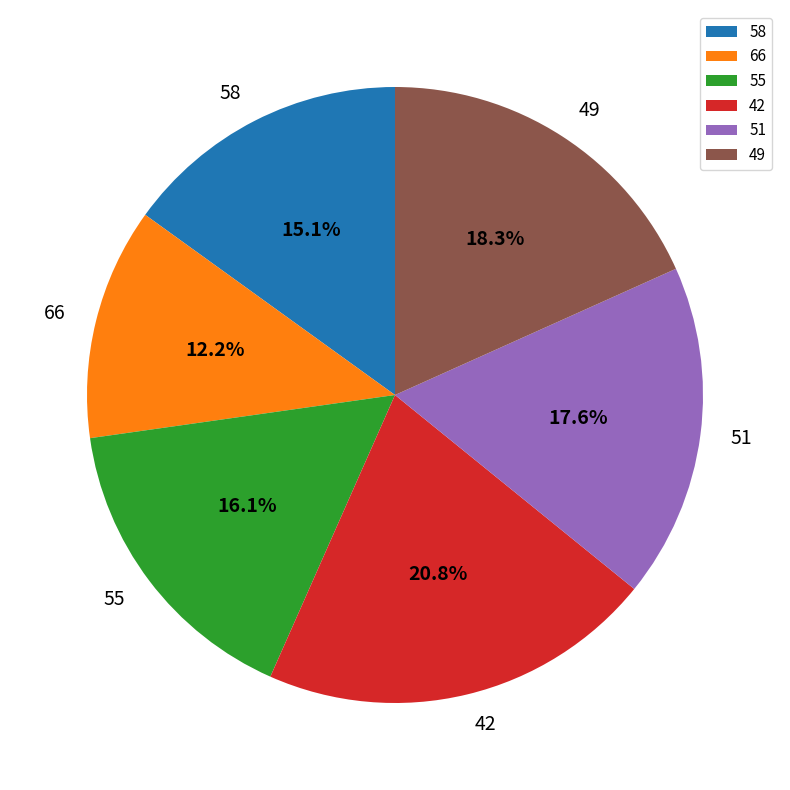

The 58 slice represents 1% of the pie. True or false?

False